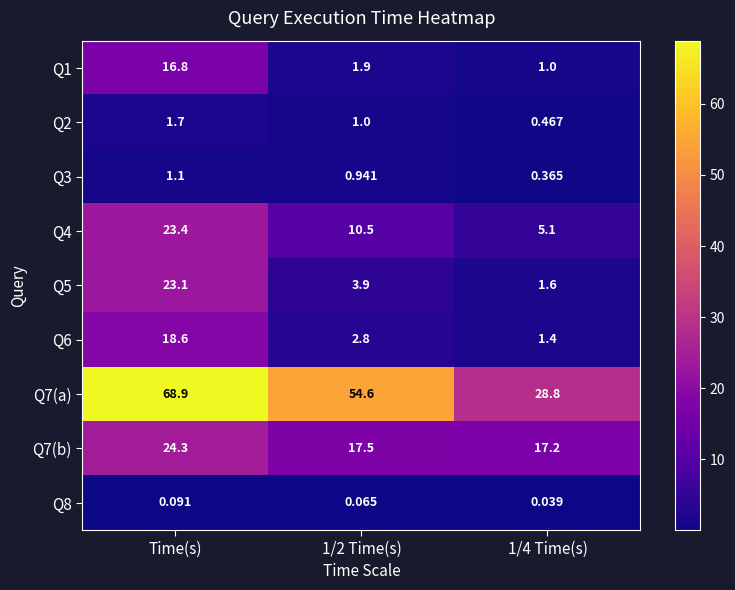

List the series in order of their peak value, highest first.

Q7(a), Q7(b), Q4, Q5, Q6, Q1, Q2, Q3, Q8